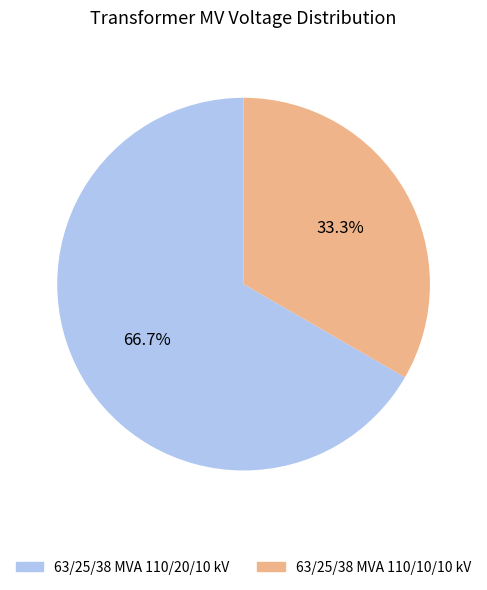

Do 63/25/38 MVA 110/20/10 kV and 63/25/38 MVA 110/10/10 kV together represent more than half of the pie?

Yes